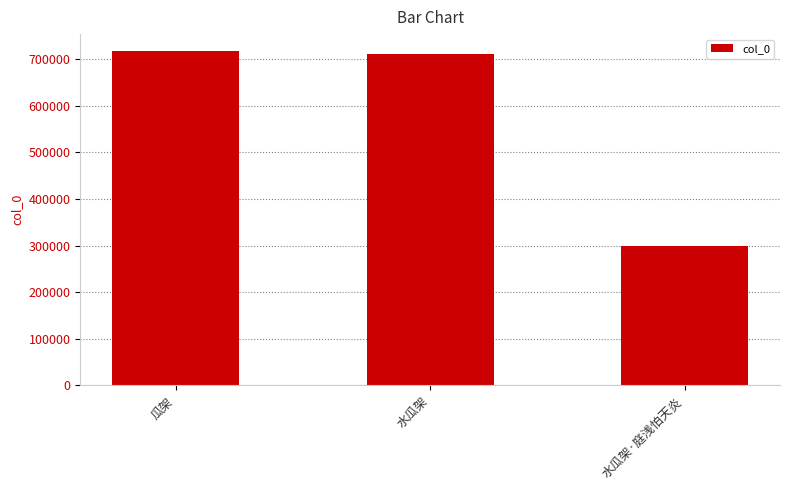

What is the difference between the maximum and second lowest values?

7654